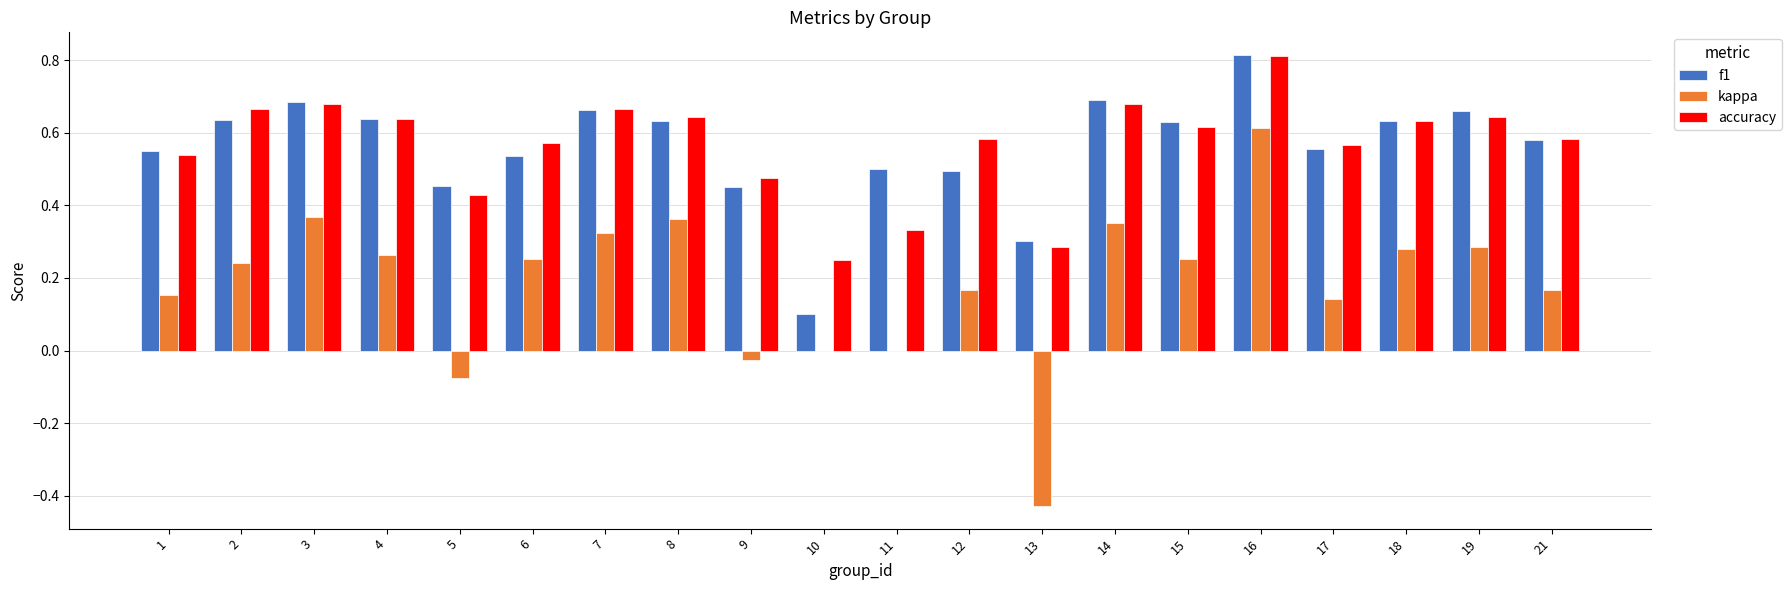

What is the sum of all accuracy values?

11.3